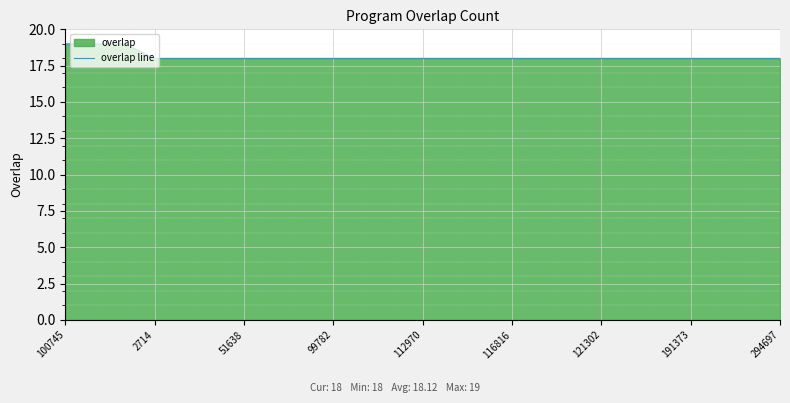

What is the value of the 15th point from the left?

18